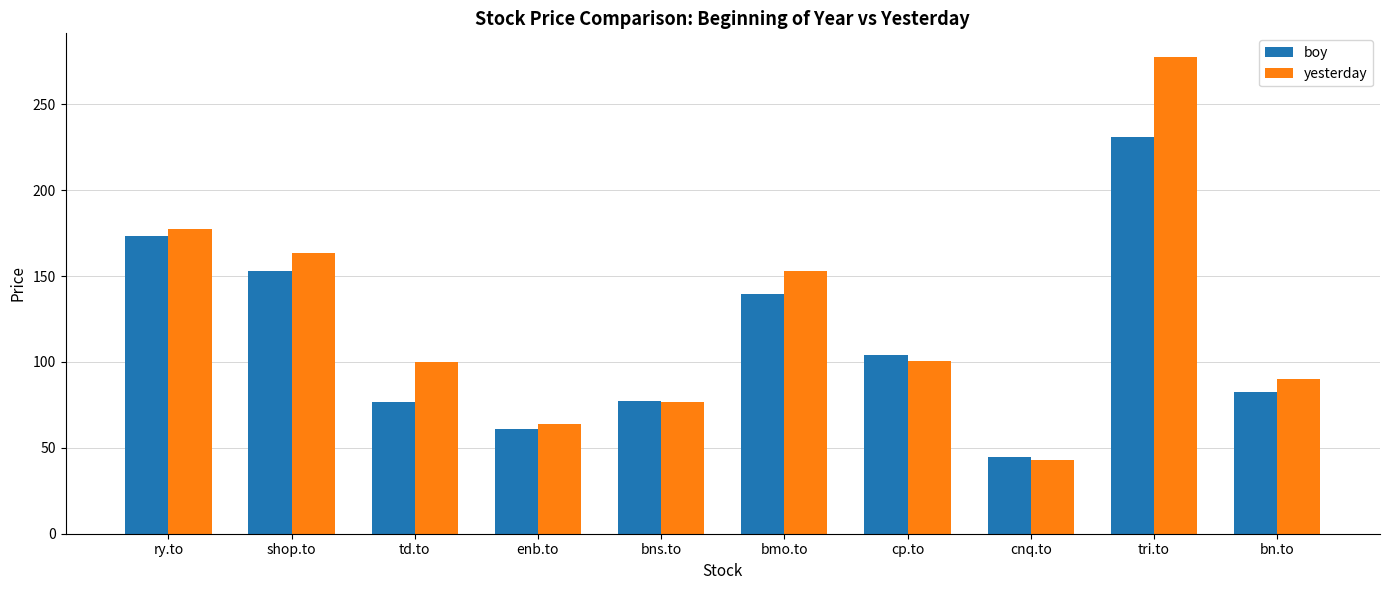

Which series changed the most between bns.to and cp.to?

boy